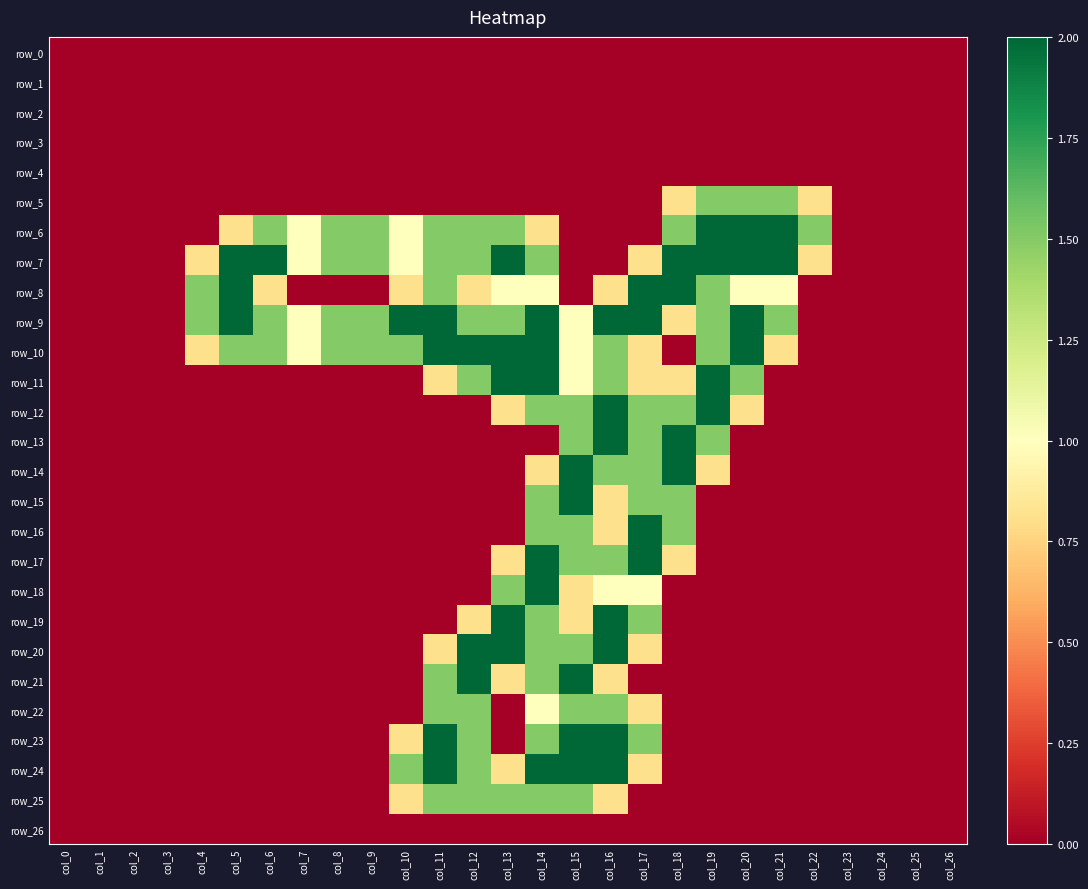

Reading left to right, list all the values displayed in this chart.

row_0: 0.0	0.0	0.0	0.0	0.0	0.0	0.0	0.0	0.0	0.0	0.0	0.0	0.0	0.0	0.0	0.0	0.0	0.0	0.0	0.0	0.0	0.0	0.0	0.0	0.0	0.0	0.0
row_1: 0.0	0.0	0.0	0.0	0.0	0.0	0.0	0.0	0.0	0.0	0.0	0.0	0.0	0.0	0.0	0.0	0.0	0.0	0.0	0.0	0.0	0.0	0.0	0.0	0.0	0.0	0.0
row_2: 0.0	0.0	0.0	0.0	0.0	0.0	0.0	0.0	0.0	0.0	0.0	0.0	0.0	0.0	0.0	0.0	0.0	0.0	0.0	0.0	0.0	0.0	0.0	0.0	0.0	0.0	0.0
row_3: 0.0	0.0	0.0	0.0	0.0	0.0	0.0	0.0	0.0	0.0	0.0	0.0	0.0	0.0	0.0	0.0	0.0	0.0	0.0	0.0	0.0	0.0	0.0	0.0	0.0	0.0	0.0
row_4: 0.0	0.0	0.0	0.0	0.0	0.0	0.0	0.0	0.0	0.0	0.0	0.0	0.0	0.0	0.0	0.0	0.0	0.0	0.0	0.0	0.0	0.0	0.0	0.0	0.0	0.0	0.0
row_5: 0.0	0.0	0.0	0.0	0.0	0.0	0.0	0.0	0.0	0.0	0.0	0.0	0.0	0.0	0.0	0.0	0.0	0.0	0.8	1.5	1.5	1.5	0.8	0.0	0.0	0.0	0.0
row_6: 0.0	0.0	0.0	0.0	0.0	0.8	1.5	1.0	1.5	1.5	1.0	1.5	1.5	1.5	0.8	0.0	0.0	0.0	1.5	2.0	2.0	2.0	1.5	0.0	0.0	0.0	0.0
row_7: 0.0	0.0	0.0	0.0	0.8	2.0	2.0	1.0	1.5	1.5	1.0	1.5	1.5	2.0	1.5	0.0	0.0	0.8	2.0	2.0	2.0	2.0	0.8	0.0	0.0	0.0	0.0
row_8: 0.0	0.0	0.0	0.0	1.5	2.0	0.8	0.0	0.0	0.0	0.8	1.5	0.8	1.0	1.0	0.0	0.8	2.0	2.0	1.5	1.0	1.0	0.0	0.0	0.0	0.0	0.0
row_9: 0.0	0.0	0.0	0.0	1.5	2.0	1.5	1.0	1.5	1.5	2.0	2.0	1.5	1.5	2.0	1.0	2.0	2.0	0.8	1.5	2.0	1.5	0.0	0.0	0.0	0.0	0.0
row_10: 0.0	0.0	0.0	0.0	0.8	1.5	1.5	1.0	1.5	1.5	1.5	2.0	2.0	2.0	2.0	1.0	1.5	0.8	0.0	1.5	2.0	0.8	0.0	0.0	0.0	0.0	0.0
row_11: 0.0	0.0	0.0	0.0	0.0	0.0	0.0	0.0	0.0	0.0	0.0	0.8	1.5	2.0	2.0	1.0	1.5	0.8	0.8	2.0	1.5	0.0	0.0	0.0	0.0	0.0	0.0
row_12: 0.0	0.0	0.0	0.0	0.0	0.0	0.0	0.0	0.0	0.0	0.0	0.0	0.0	0.8	1.5	1.5	2.0	1.5	1.5	2.0	0.8	0.0	0.0	0.0	0.0	0.0	0.0
row_13: 0.0	0.0	0.0	0.0	0.0	0.0	0.0	0.0	0.0	0.0	0.0	0.0	0.0	0.0	0.0	1.5	2.0	1.5	2.0	1.5	0.0	0.0	0.0	0.0	0.0	0.0	0.0
row_14: 0.0	0.0	0.0	0.0	0.0	0.0	0.0	0.0	0.0	0.0	0.0	0.0	0.0	0.0	0.8	2.0	1.5	1.5	2.0	0.8	0.0	0.0	0.0	0.0	0.0	0.0	0.0
row_15: 0.0	0.0	0.0	0.0	0.0	0.0	0.0	0.0	0.0	0.0	0.0	0.0	0.0	0.0	1.5	2.0	0.8	1.5	1.5	0.0	0.0	0.0	0.0	0.0	0.0	0.0	0.0
row_16: 0.0	0.0	0.0	0.0	0.0	0.0	0.0	0.0	0.0	0.0	0.0	0.0	0.0	0.0	1.5	1.5	0.8	2.0	1.5	0.0	0.0	0.0	0.0	0.0	0.0	0.0	0.0
row_17: 0.0	0.0	0.0	0.0	0.0	0.0	0.0	0.0	0.0	0.0	0.0	0.0	0.0	0.8	2.0	1.5	1.5	2.0	0.8	0.0	0.0	0.0	0.0	0.0	0.0	0.0	0.0
row_18: 0.0	0.0	0.0	0.0	0.0	0.0	0.0	0.0	0.0	0.0	0.0	0.0	0.0	1.5	2.0	0.8	1.0	1.0	0.0	0.0	0.0	0.0	0.0	0.0	0.0	0.0	0.0
row_19: 0.0	0.0	0.0	0.0	0.0	0.0	0.0	0.0	0.0	0.0	0.0	0.0	0.8	2.0	1.5	0.8	2.0	1.5	0.0	0.0	0.0	0.0	0.0	0.0	0.0	0.0	0.0
row_20: 0.0	0.0	0.0	0.0	0.0	0.0	0.0	0.0	0.0	0.0	0.0	0.8	2.0	2.0	1.5	1.5	2.0	0.8	0.0	0.0	0.0	0.0	0.0	0.0	0.0	0.0	0.0
row_21: 0.0	0.0	0.0	0.0	0.0	0.0	0.0	0.0	0.0	0.0	0.0	1.5	2.0	0.8	1.5	2.0	0.8	0.0	0.0	0.0	0.0	0.0	0.0	0.0	0.0	0.0	0.0
row_22: 0.0	0.0	0.0	0.0	0.0	0.0	0.0	0.0	0.0	0.0	0.0	1.5	1.5	0.0	1.0	1.5	1.5	0.8	0.0	0.0	0.0	0.0	0.0	0.0	0.0	0.0	0.0
row_23: 0.0	0.0	0.0	0.0	0.0	0.0	0.0	0.0	0.0	0.0	0.8	2.0	1.5	0.0	1.5	2.0	2.0	1.5	0.0	0.0	0.0	0.0	0.0	0.0	0.0	0.0	0.0
row_24: 0.0	0.0	0.0	0.0	0.0	0.0	0.0	0.0	0.0	0.0	1.5	2.0	1.5	0.8	2.0	2.0	2.0	0.8	0.0	0.0	0.0	0.0	0.0	0.0	0.0	0.0	0.0
row_25: 0.0	0.0	0.0	0.0	0.0	0.0	0.0	0.0	0.0	0.0	0.8	1.5	1.5	1.5	1.5	1.5	0.8	0.0	0.0	0.0	0.0	0.0	0.0	0.0	0.0	0.0	0.0
row_26: 0.0	0.0	0.0	0.0	0.0	0.0	0.0	0.0	0.0	0.0	0.0	0.0	0.0	0.0	0.0	0.0	0.0	0.0	0.0	0.0	0.0	0.0	0.0	0.0	0.0	0.0	0.0